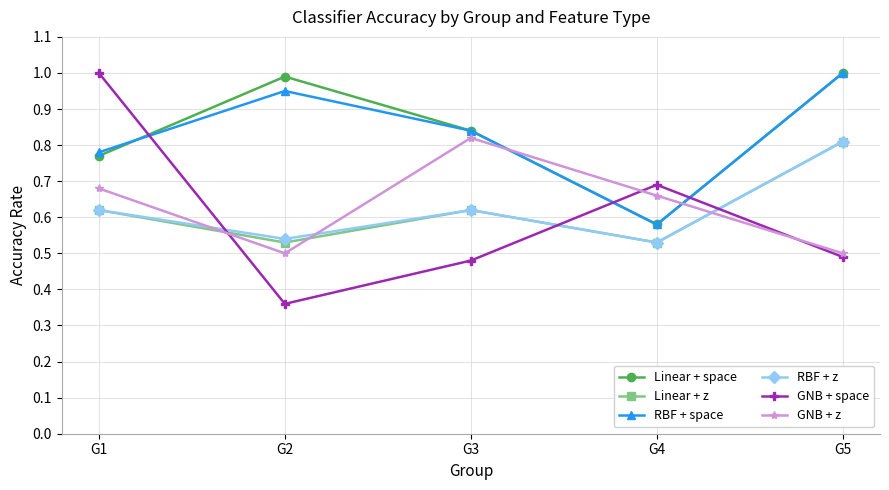

Between G1 and G5, which series saw the biggest shift?

GNB + space